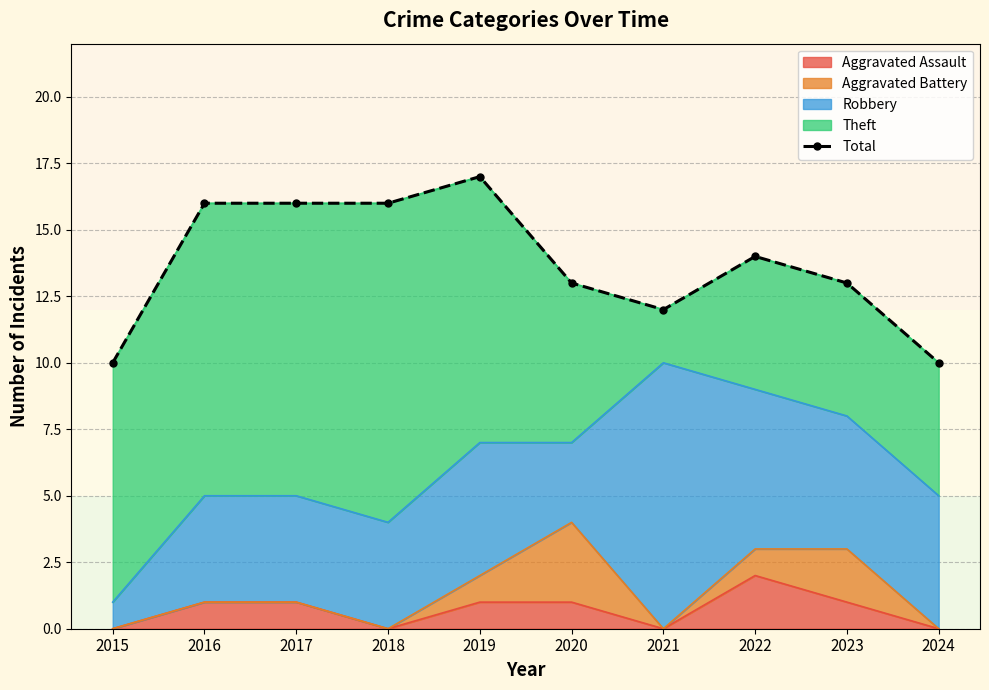

Rank the categories by value from highest to lowest.

2019, 2016, 2017, 2018, 2022, 2020, 2023, 2021, 2015, 2024